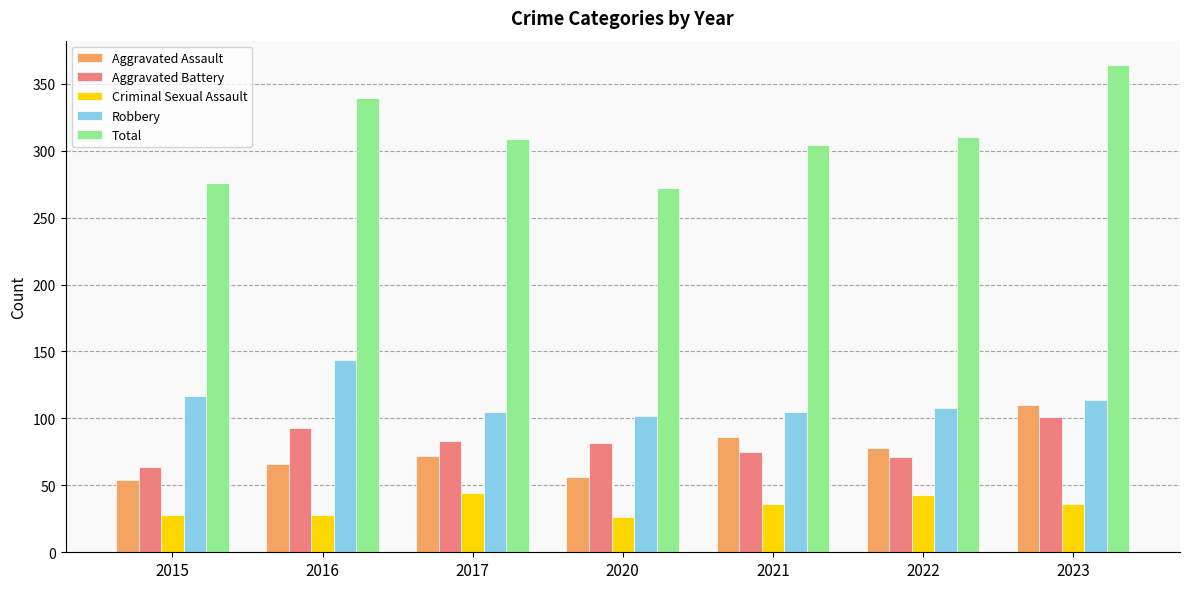

What is the spread (max minus min) of values at 2023?

328